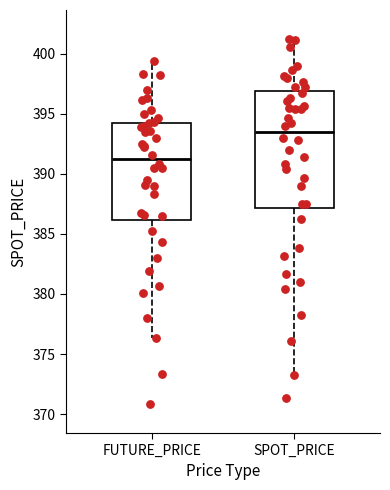

Reading left to right, read every box against the y-axis: the position of its median line, the range the box covers, and the ends of its whiskers. The values are not printed on the chart, so give them approximately, as read against the axis.

FUTURE_PRICE: median 391.0, box 386.0 to 394.5, whiskers 376.5 to 399.5
SPOT_PRICE: median 393.5, box 387.0 to 397.0, whiskers 373.0 to 401.0